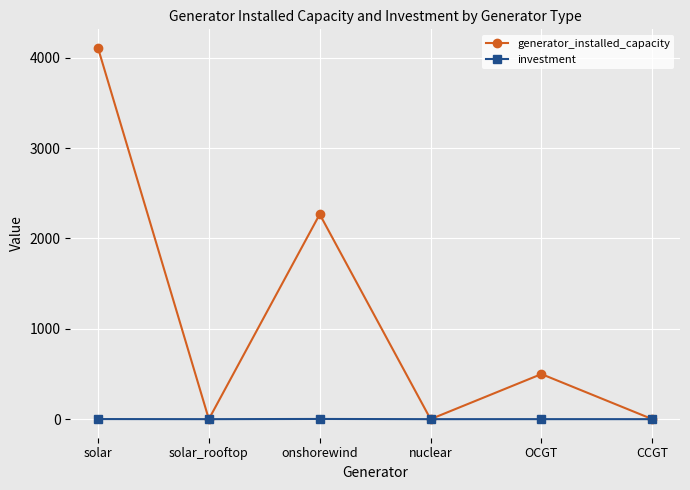

What is the label of the 2nd point from the right?

OCGT